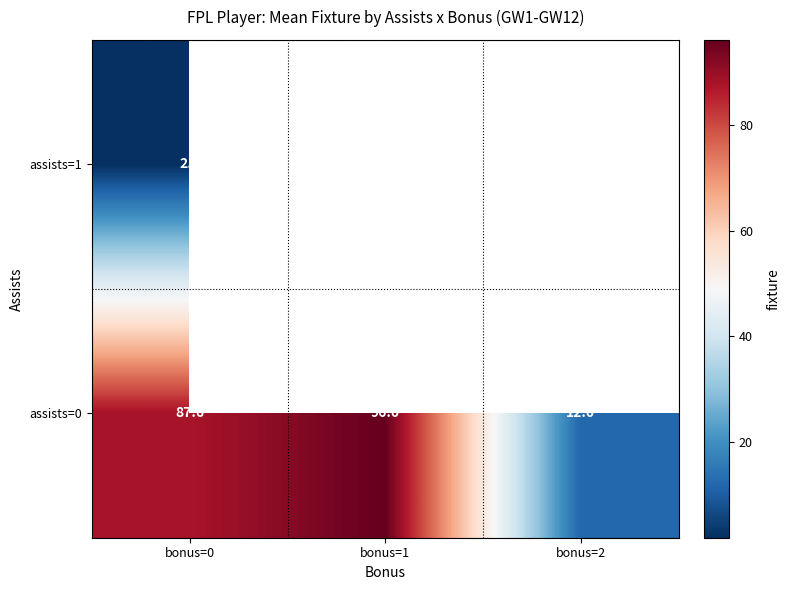

How many data points in assists=0 are less than 87?

1